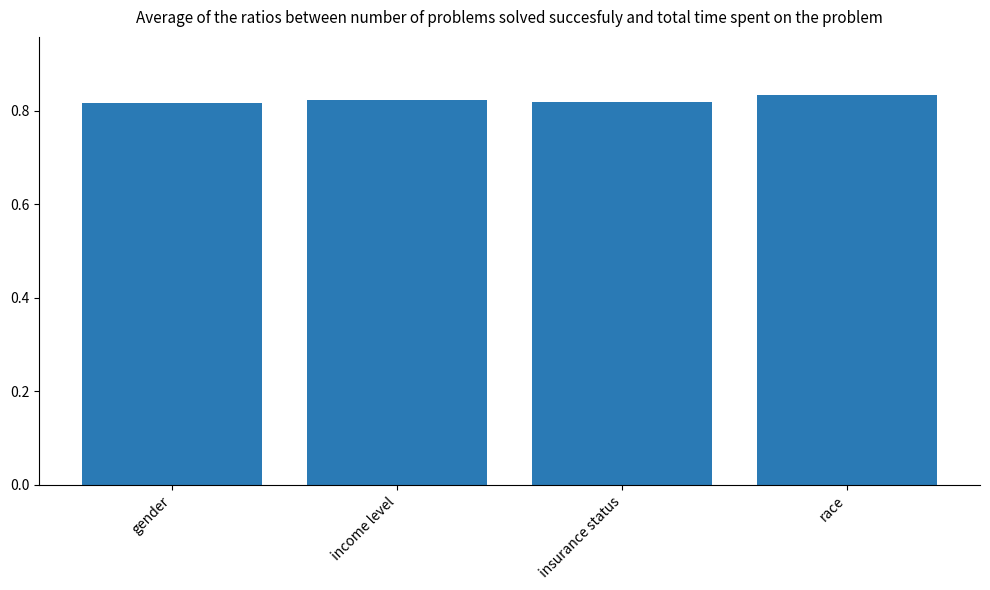

How many distinct data groups are displayed?

1